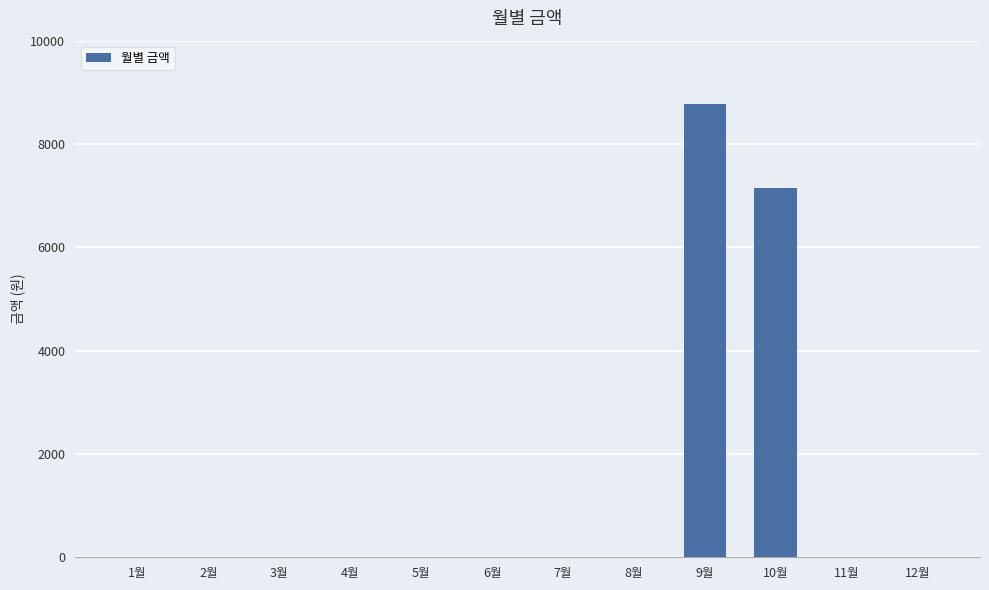

How many distinct data groups are displayed?

1